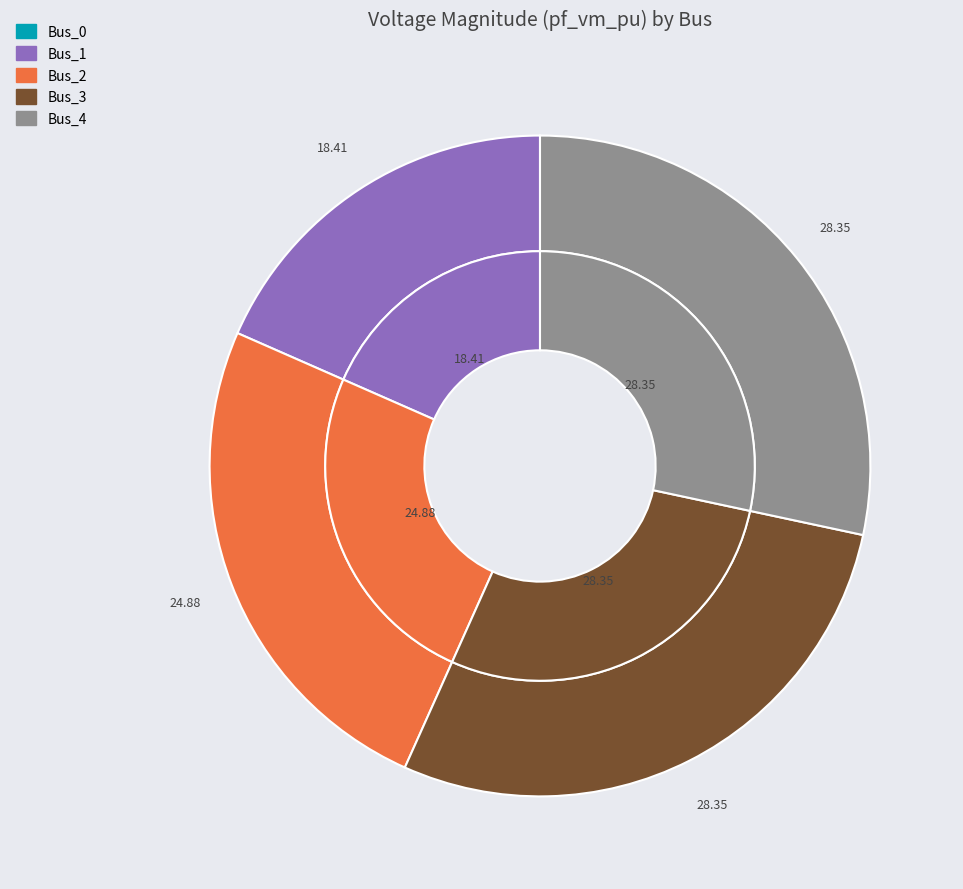

Is the sum of Bus_2 and Bus_4 greater than half?

Yes